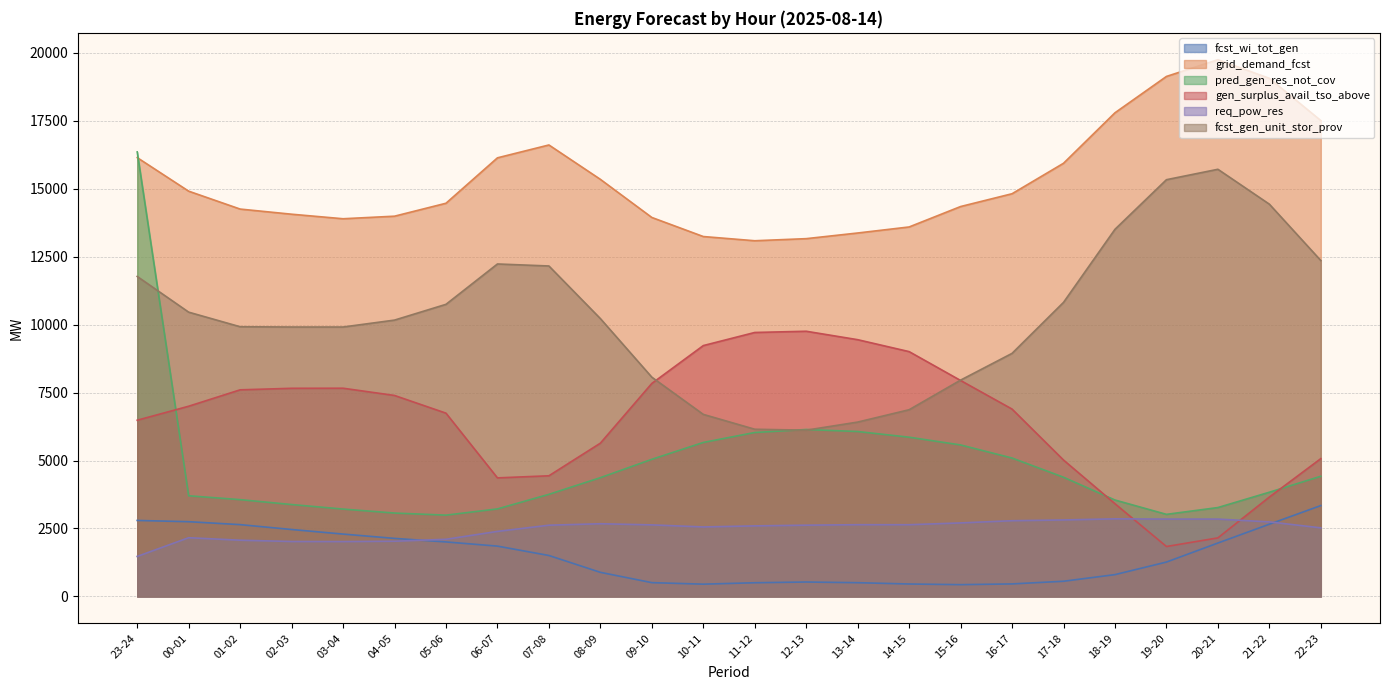

At which label is fcst_gen_unit_stor_prov closest to 10912?

17-18